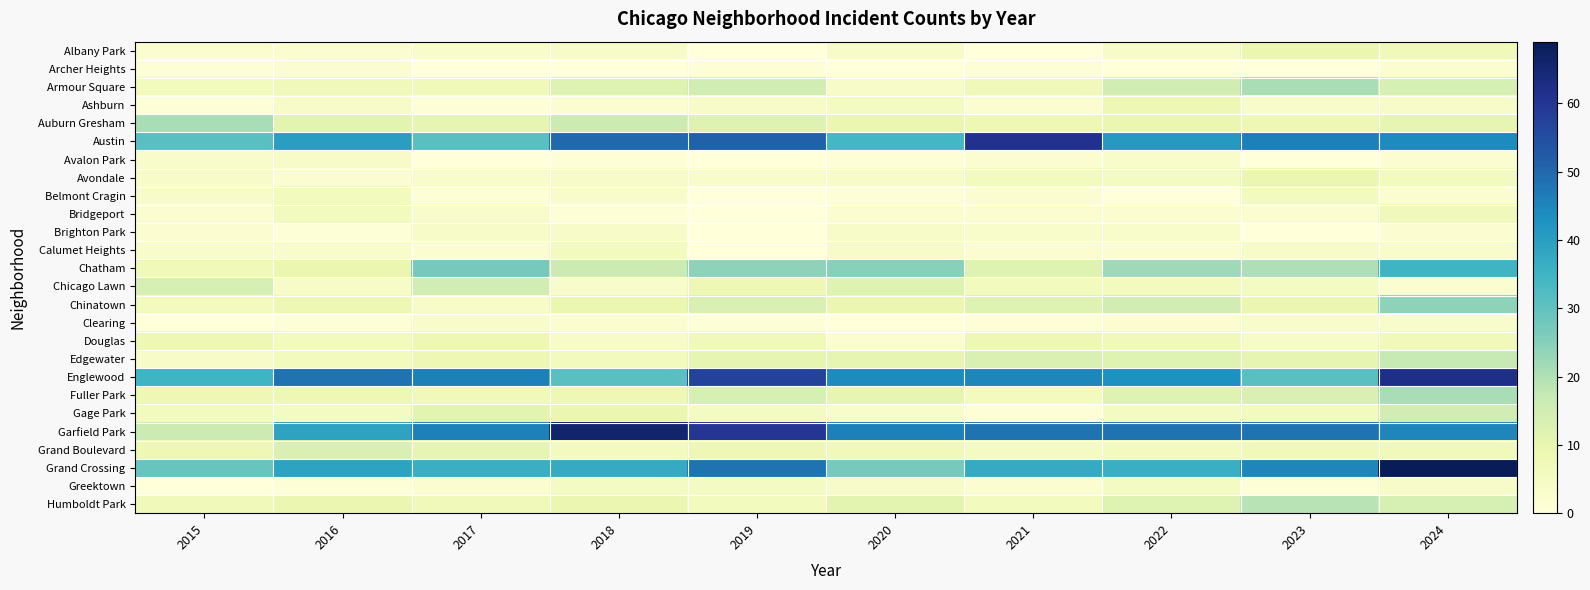

Which series changed the most between 2017 and 2018?

Garfield Park